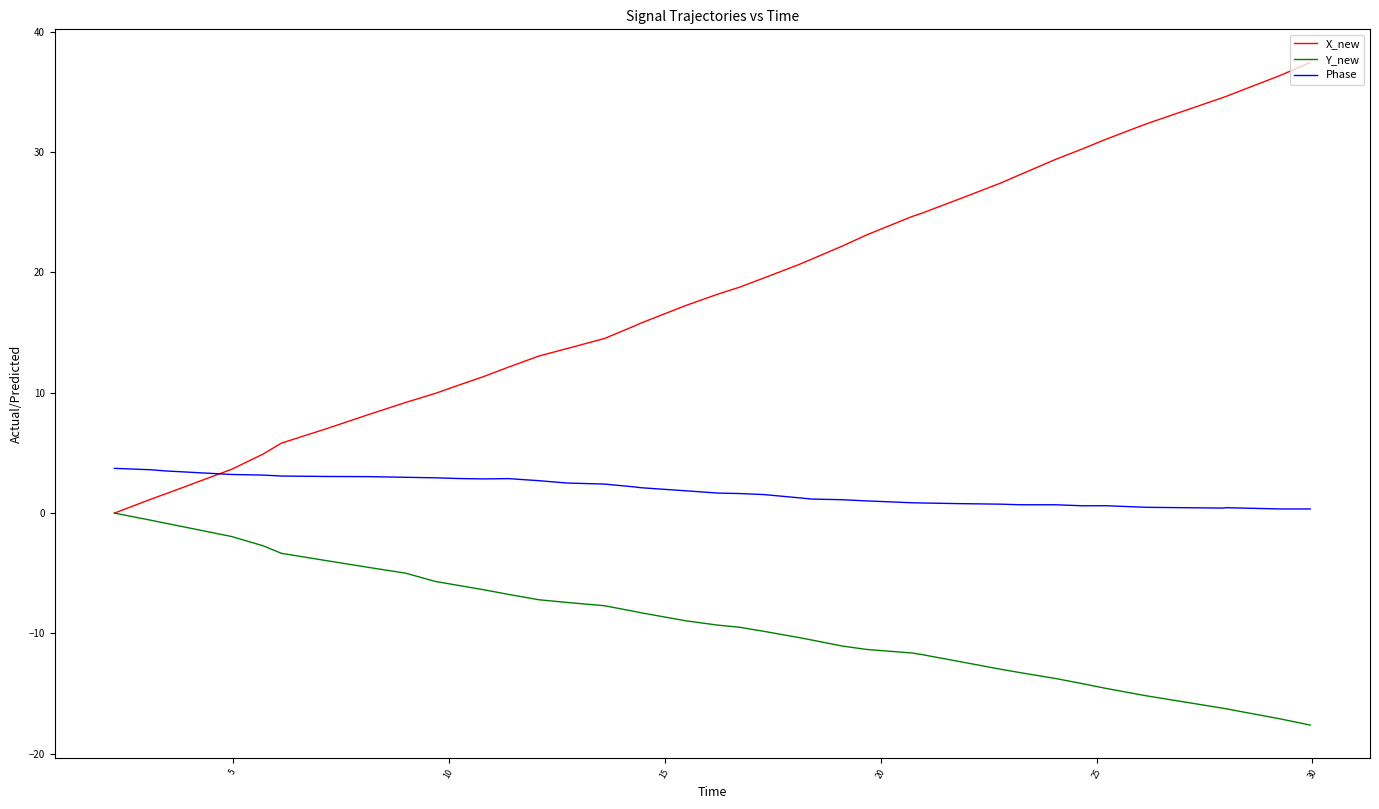

True or false: Phase and Y_new cross at least once.

False